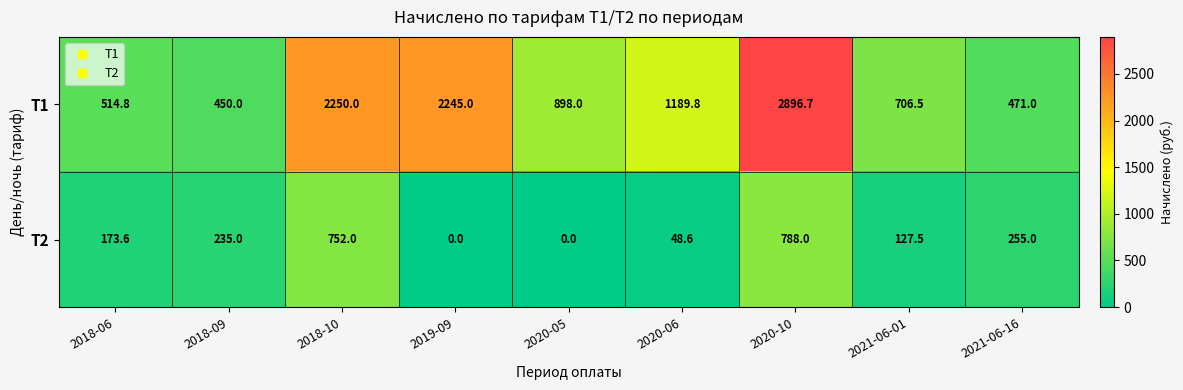

Rank the series at 2018-09 from highest to lowest value.

Т1, Т2